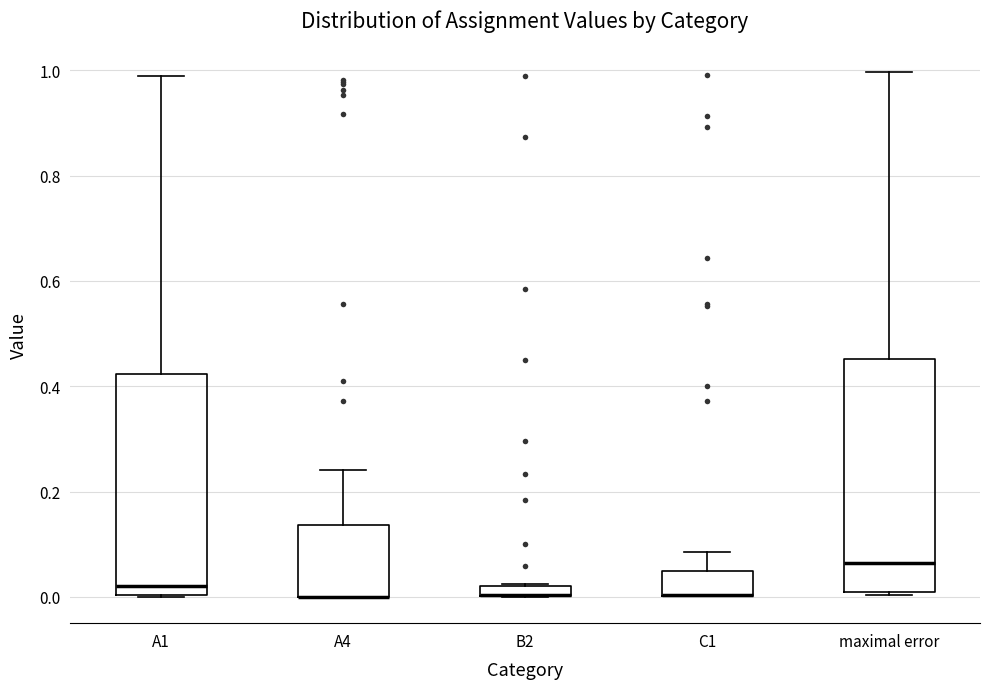

Where is the upper edge of the box for C1 on the y-axis? The values are not printed on the chart, so give them approximately, as read against the axis.

0.04